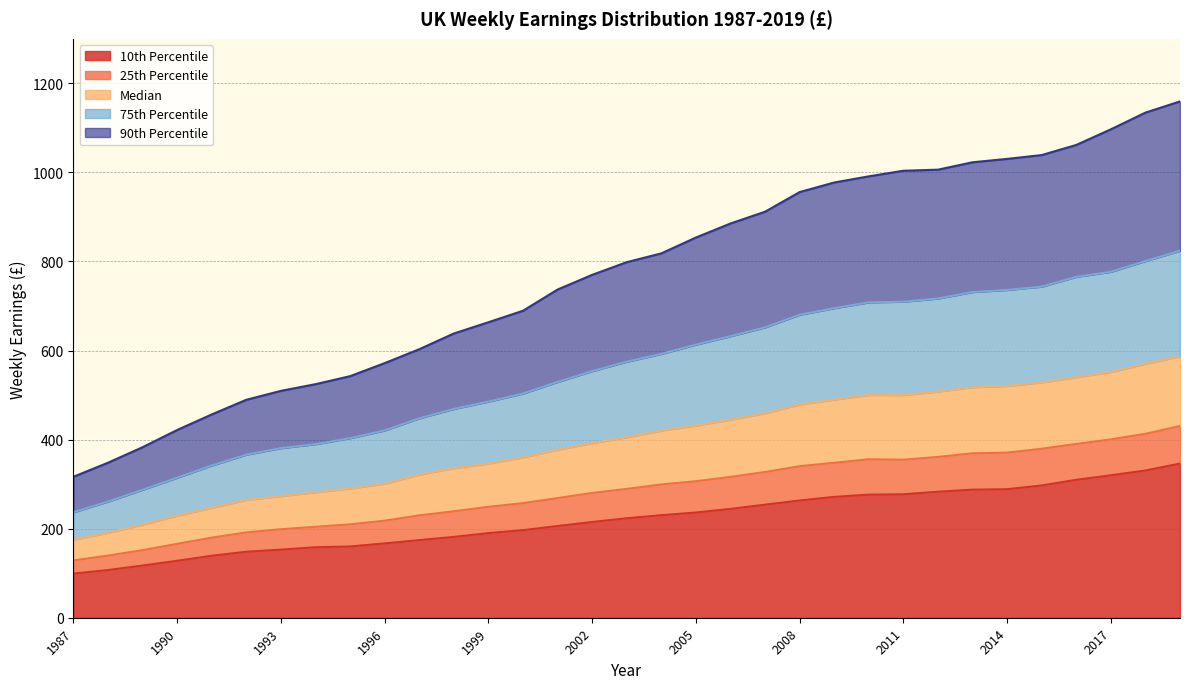

The 10th Percentile series shows 174.3 at 1997. True or false?

True